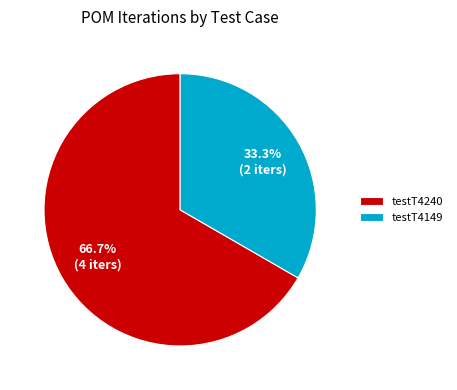

Rank the categories by value from lowest to highest.

testT4149, testT4240